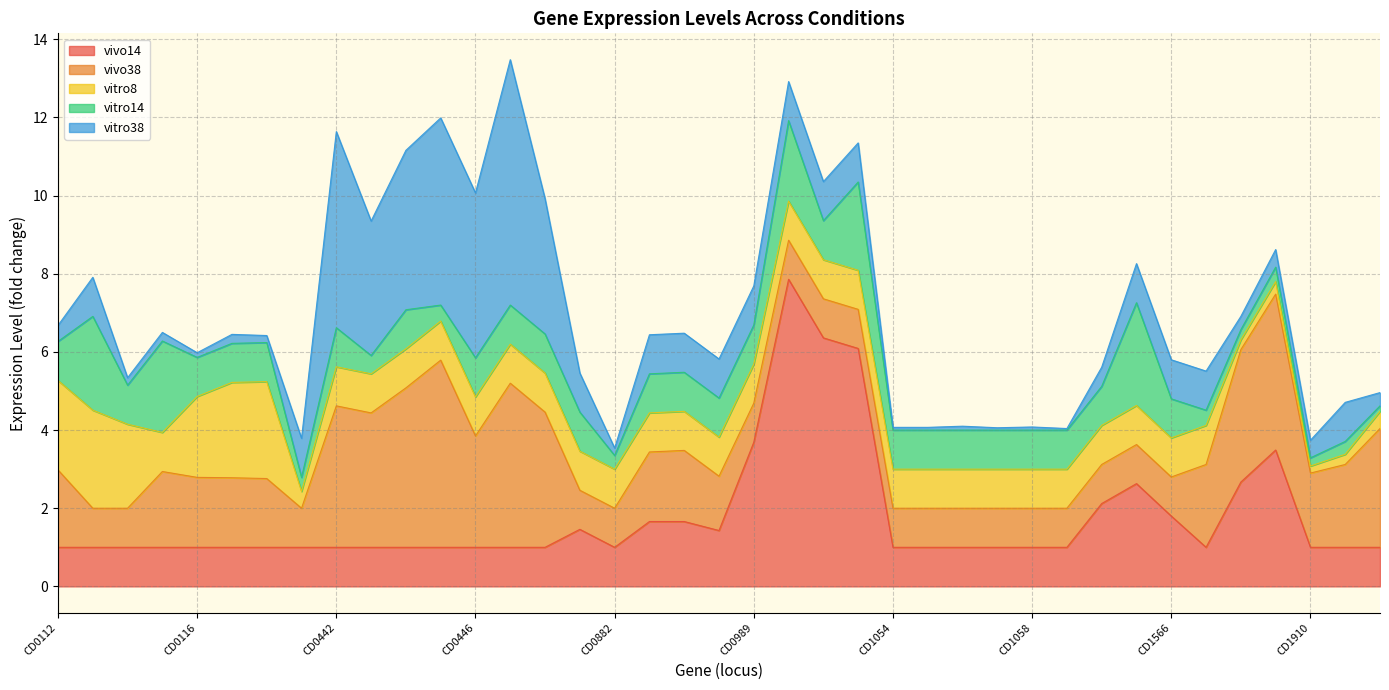

What is the total value across all series at CD1912?

5.0